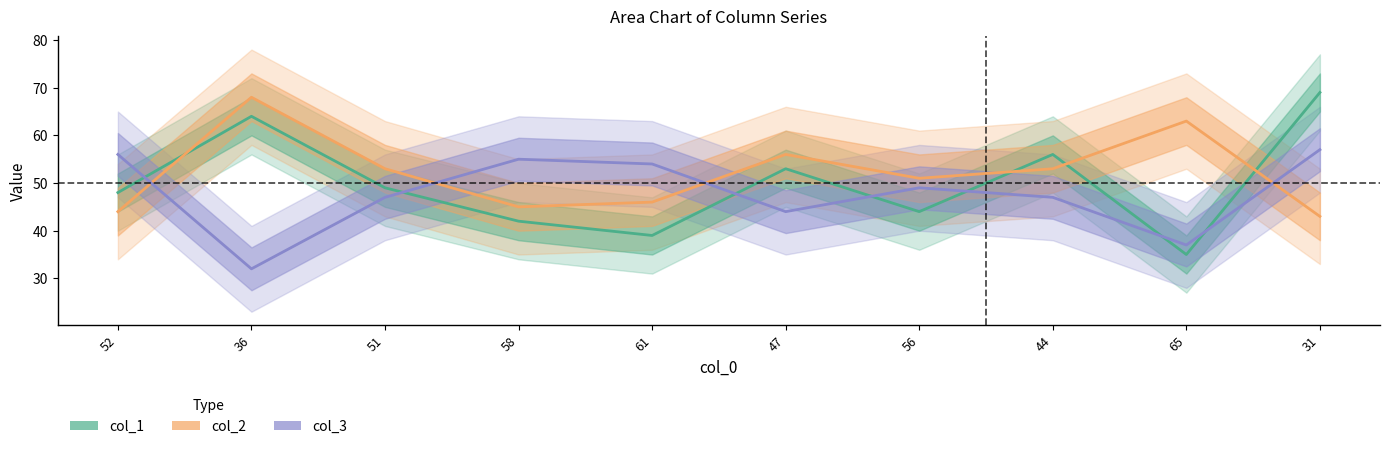

What position from the right is 56?

4